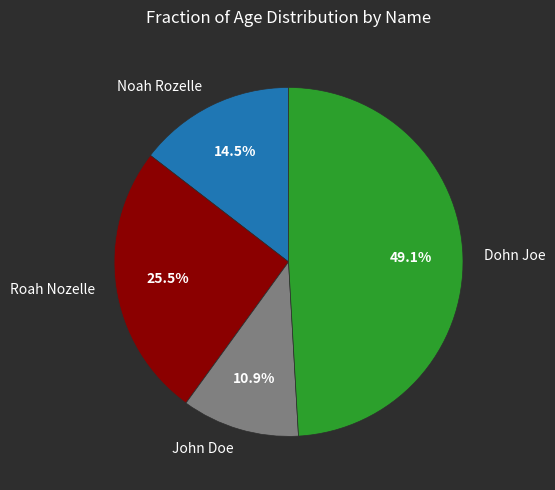

Which slice is the smallest?

John Doe